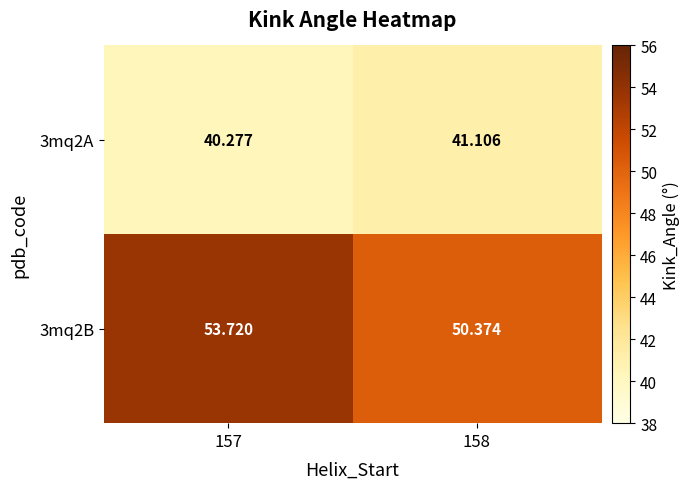

How many categories are shown in the chart?

2